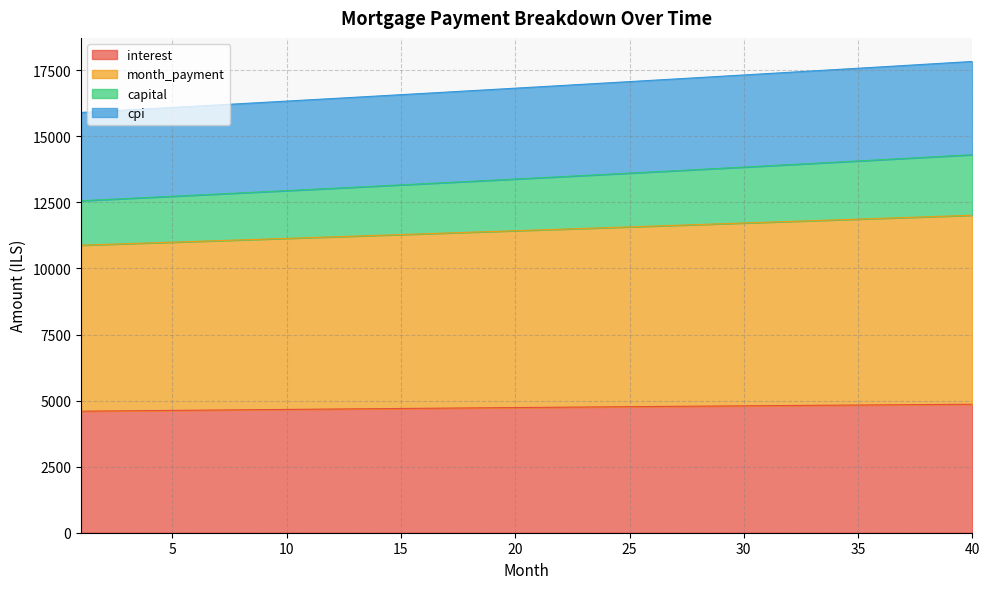

True or false: interest and capital cross at least once.

False